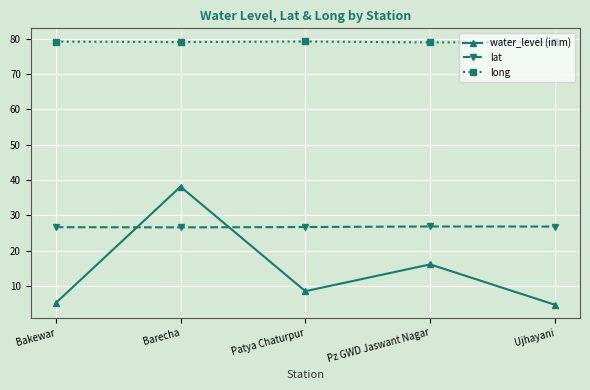

True or false: long and lat cross at least once.

False